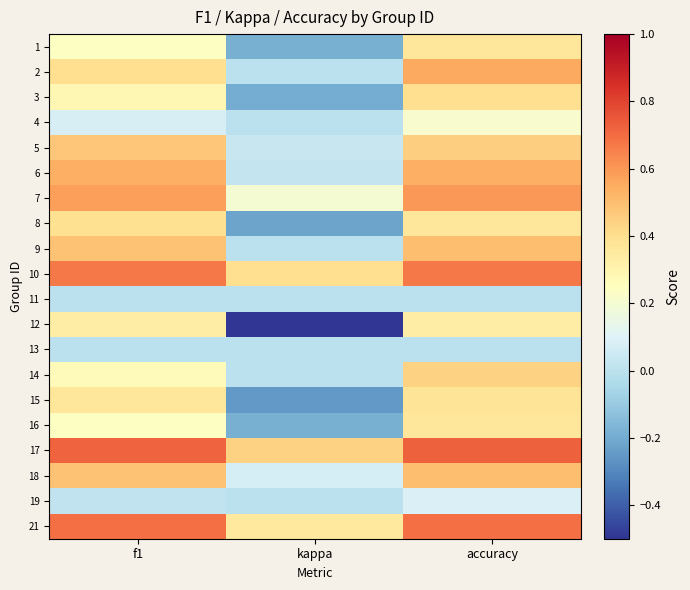

Reading right to left, transcribe all the data shown in this chart.

1: accuracy=0.4	kappa=-0.2	f1=0.2
2: accuracy=0.6	kappa=0.0	f1=0.4
3: accuracy=0.4	kappa=-0.2	f1=0.3
4: accuracy=0.2	kappa=0.0	f1=0.1
5: accuracy=0.5	kappa=0.0	f1=0.5
6: accuracy=0.5	kappa=0.0	f1=0.5
7: accuracy=0.6	kappa=0.2	f1=0.6
8: accuracy=0.4	kappa=-0.2	f1=0.4
9: accuracy=0.5	kappa=0.0	f1=0.5
10: accuracy=0.7	kappa=0.4	f1=0.7
11: accuracy=0.0	kappa=0.0	f1=0.0
12: accuracy=0.3	kappa=-0.5	f1=0.3
13: accuracy=0.0	kappa=0.0	f1=0.0
14: accuracy=0.4	kappa=0.0	f1=0.3
15: accuracy=0.4	kappa=-0.2	f1=0.4
16: accuracy=0.4	kappa=-0.2	f1=0.2
17: accuracy=0.7	kappa=0.4	f1=0.7
18: accuracy=0.5	kappa=0.1	f1=0.5
19: accuracy=0.1	kappa=0.0	f1=0.0
21: accuracy=0.7	kappa=0.4	f1=0.7